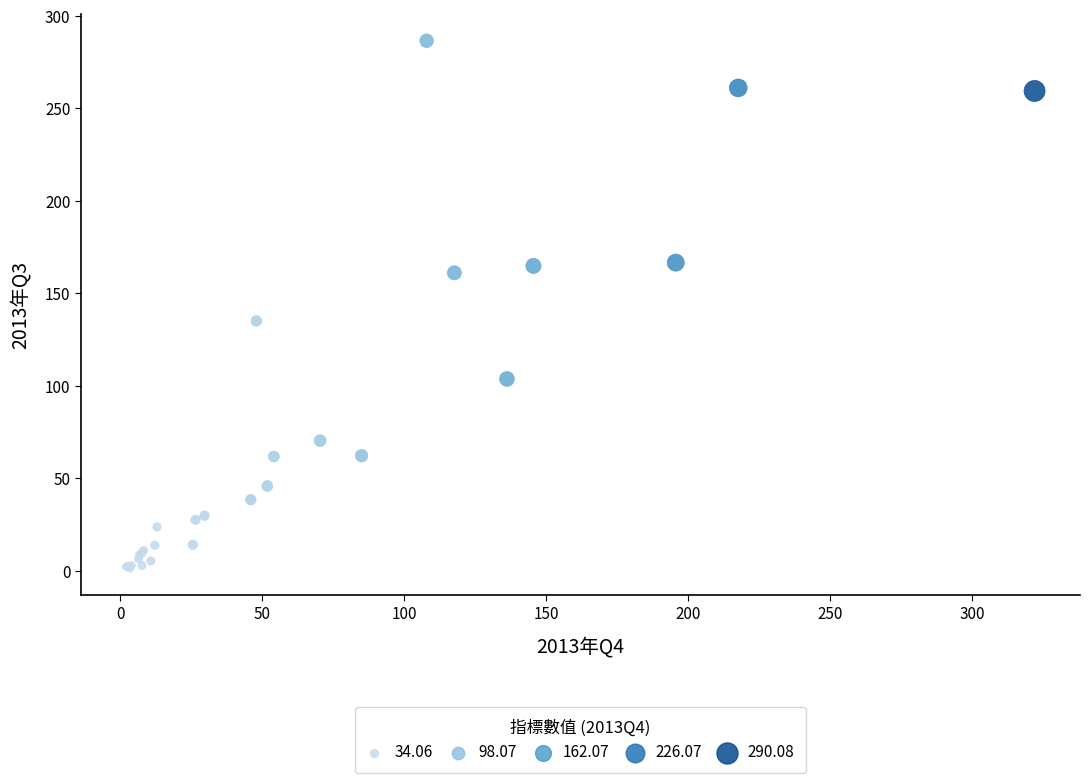

What Y value in the scatter plot is closest to 143?

135.0